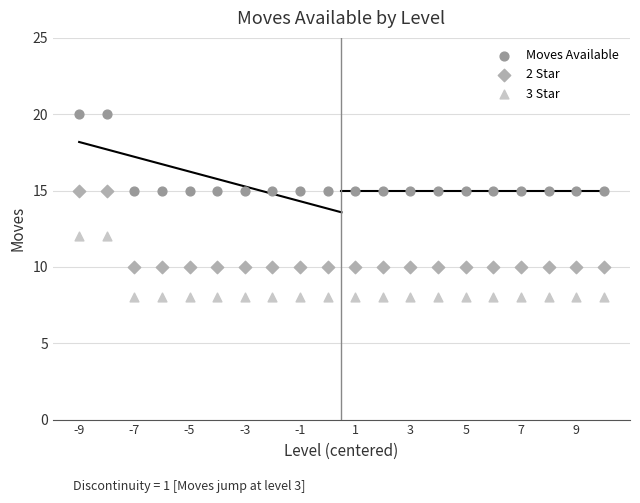

Which series contains the highest Y value?

Moves Available